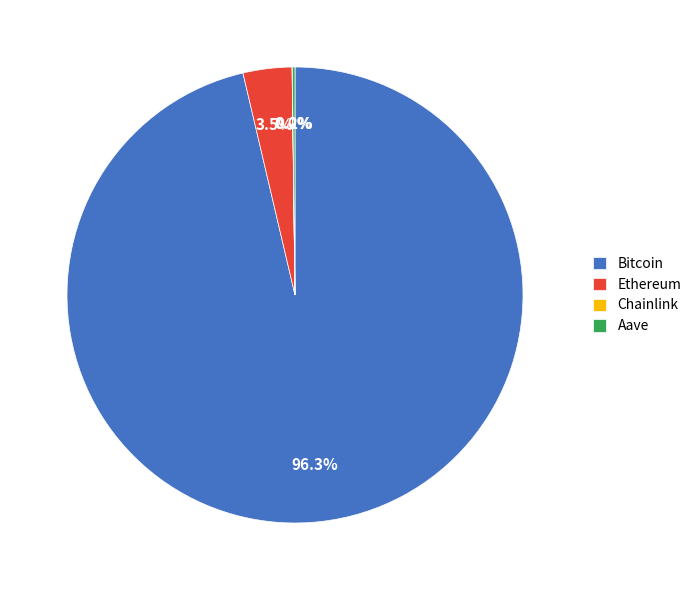

Which category accounts for the majority?

Bitcoin